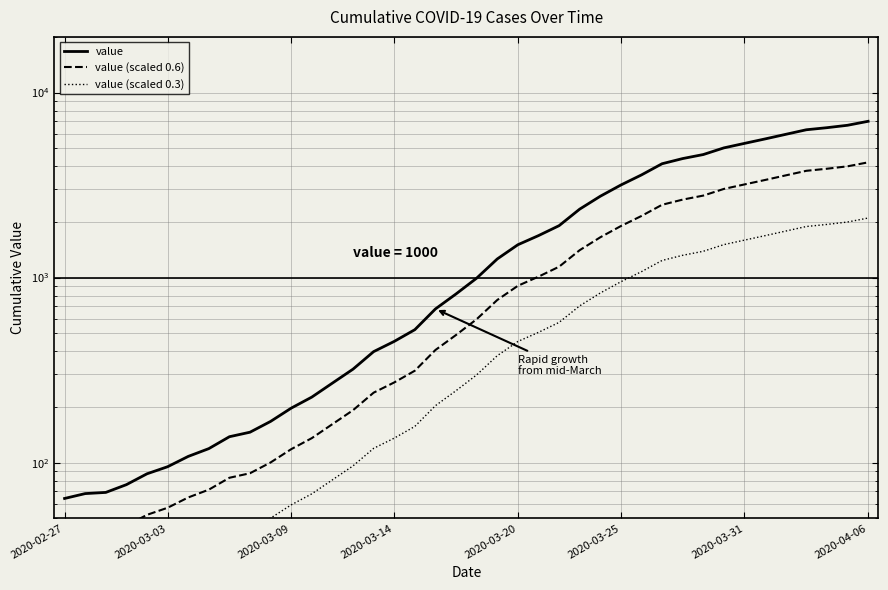

What position from the left is 30?

31